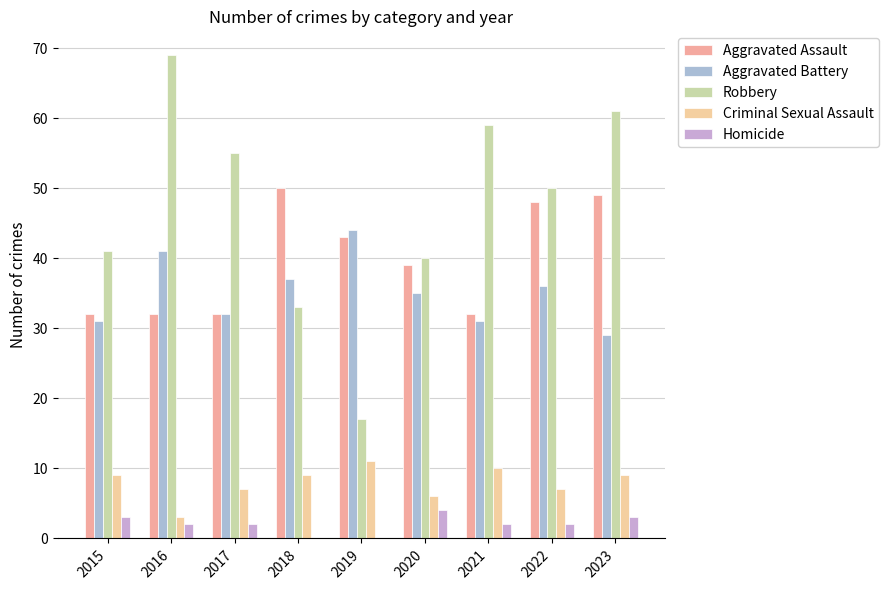

Which series has the largest range (max minus min)?

Robbery